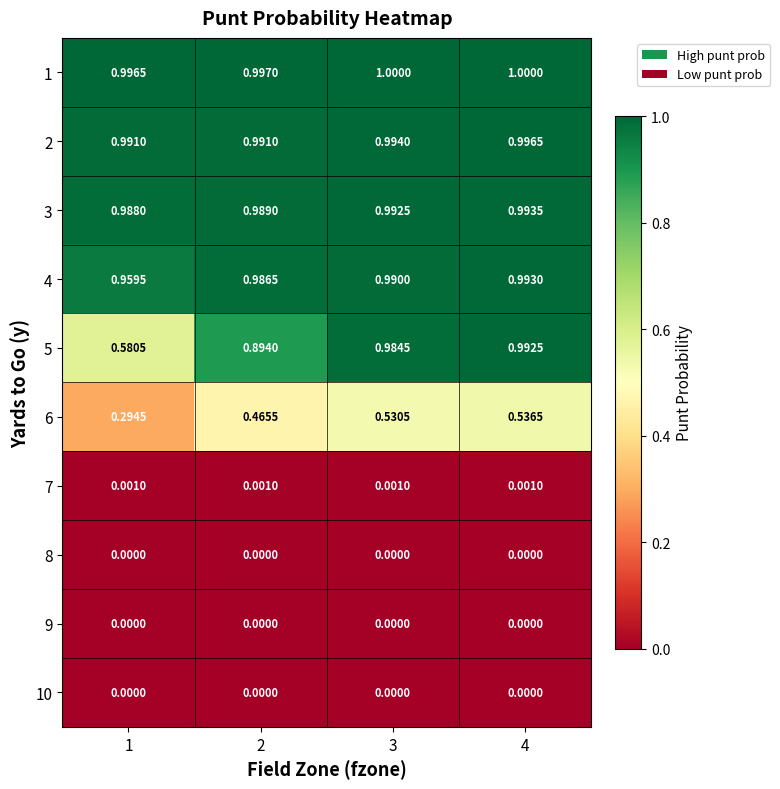

What is the difference between the highest and lowest values at 4?

1.0